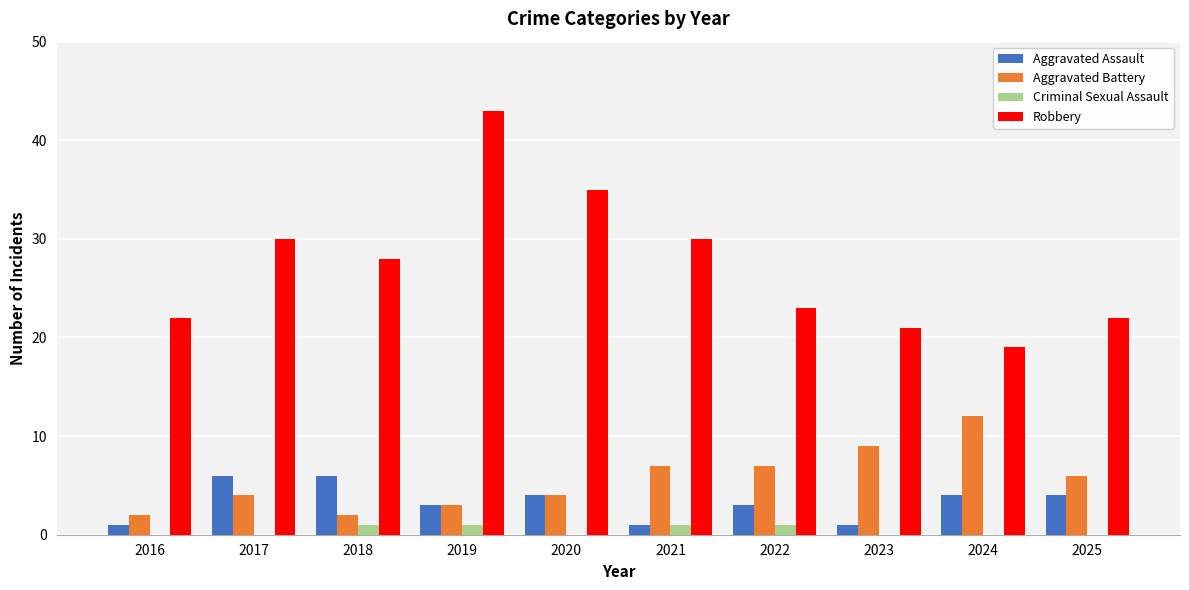

What is the maximum value for Robbery?

43